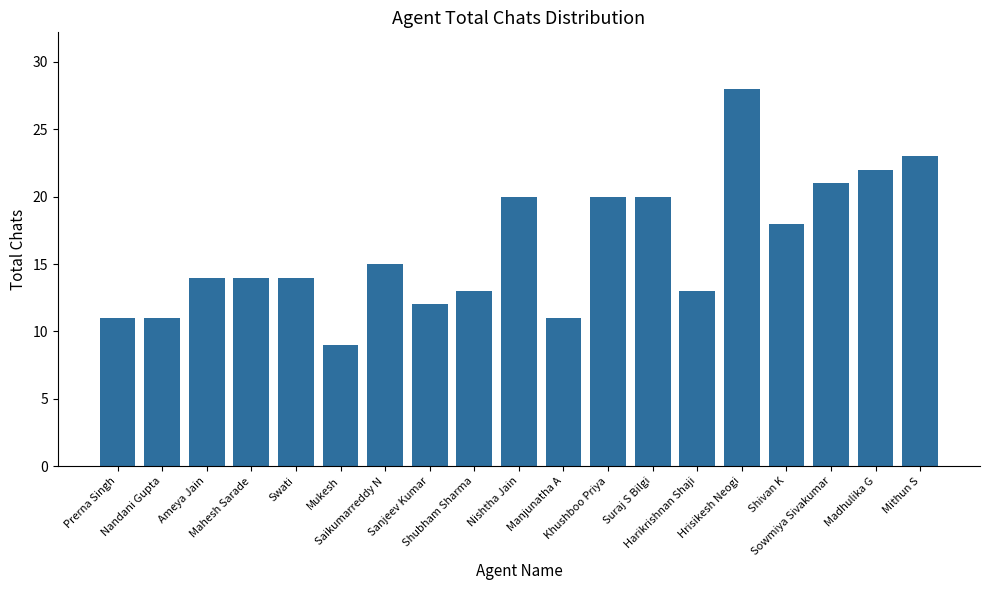

What is the label of the 8th bar from the left?

Sanjeev Kumar